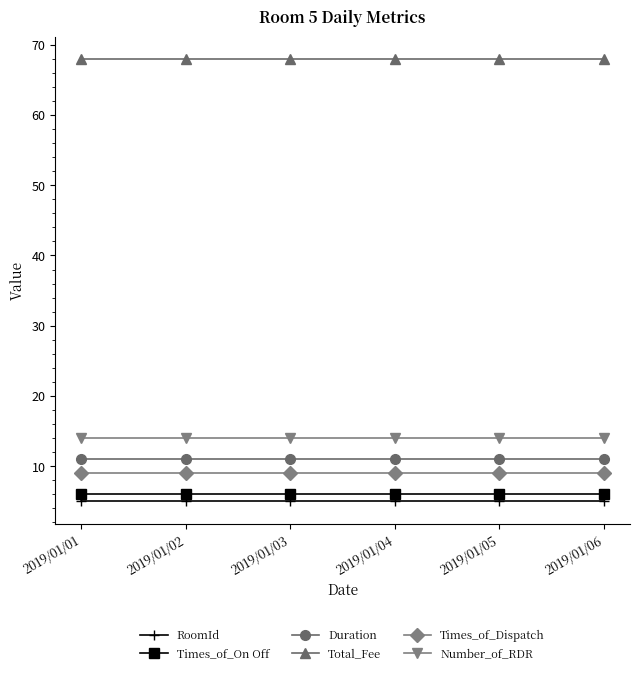

What is the difference between the highest and lowest values at 2019/01/03?

63